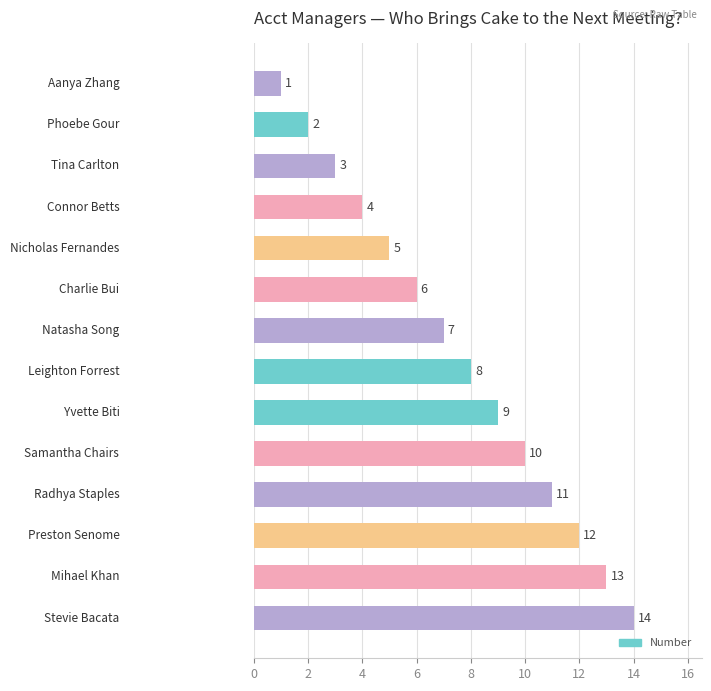

What is the greatest value displayed?

14